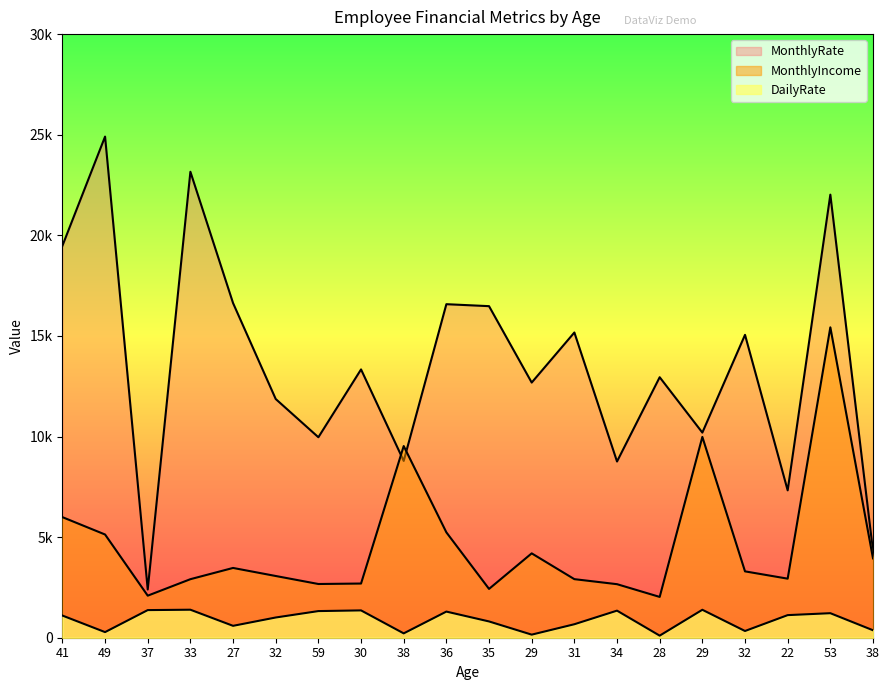

The DailyRate series shows 235 at 38. True or false?

False